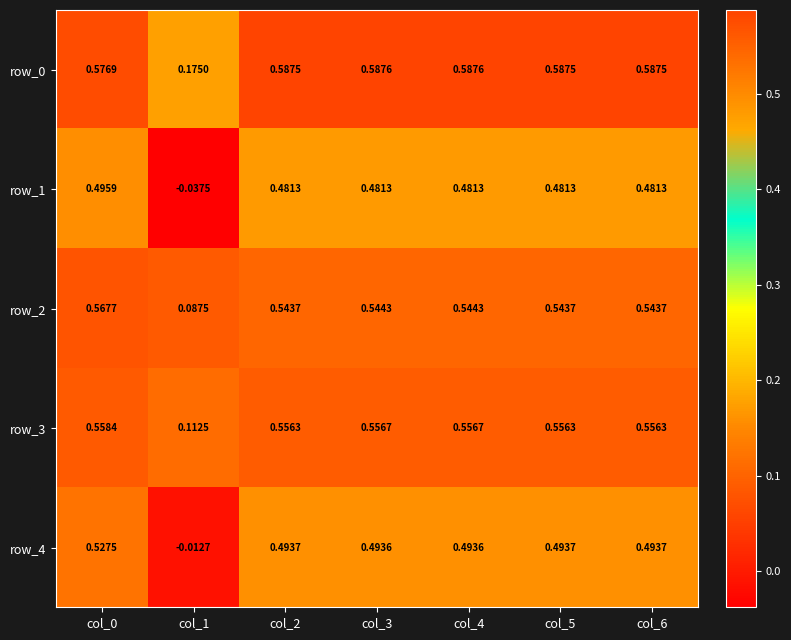

Is the value of row_0 at col_4 greater than the value of row_1 at col_2?

Yes